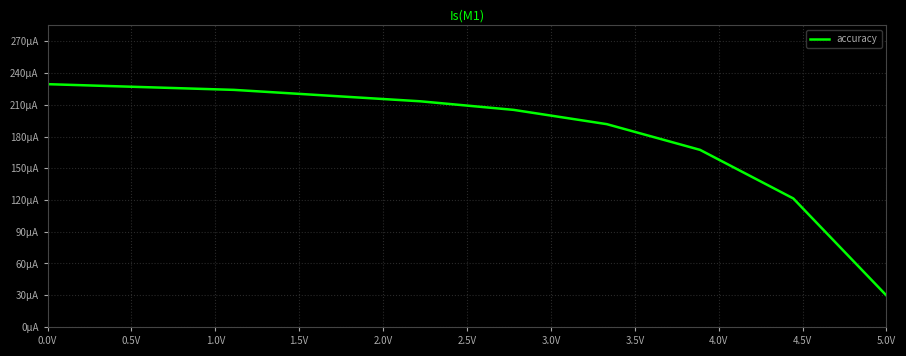

Is this an area chart (filled region under the line)?

No